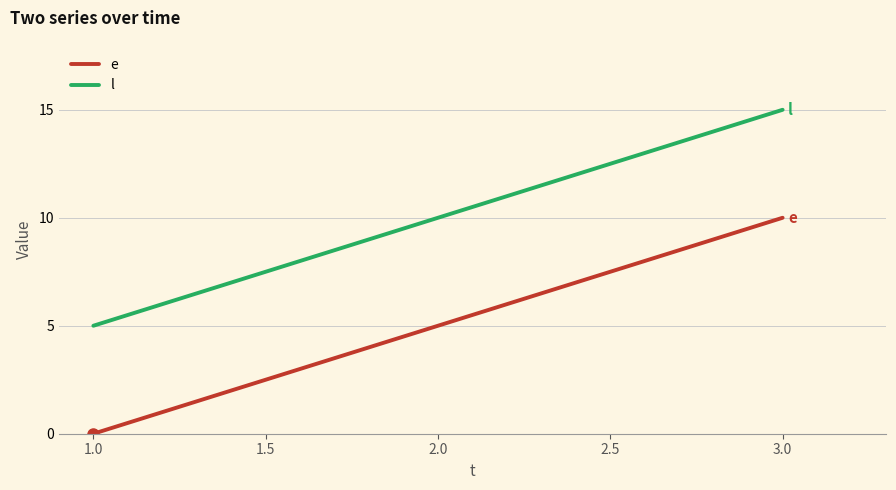

Rank the categories by l value from lowest to highest.

1.0, 2.0, 3.0